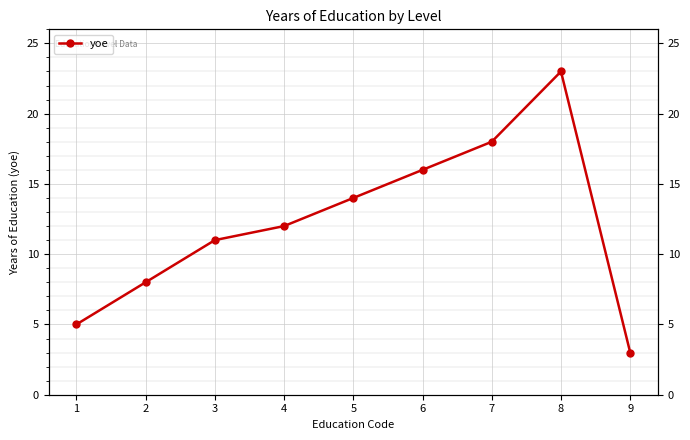

Reading right to left, extract all data points from this chart.

3	23	18	16	14	12	11	8	5